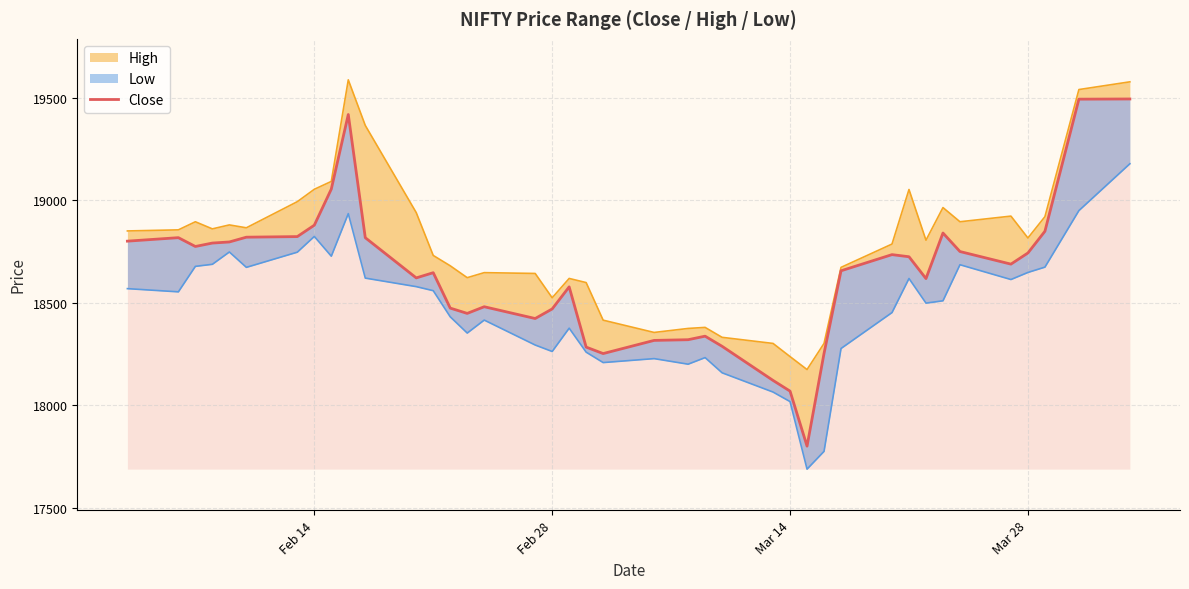

Does the chart have visible grid lines?

Yes